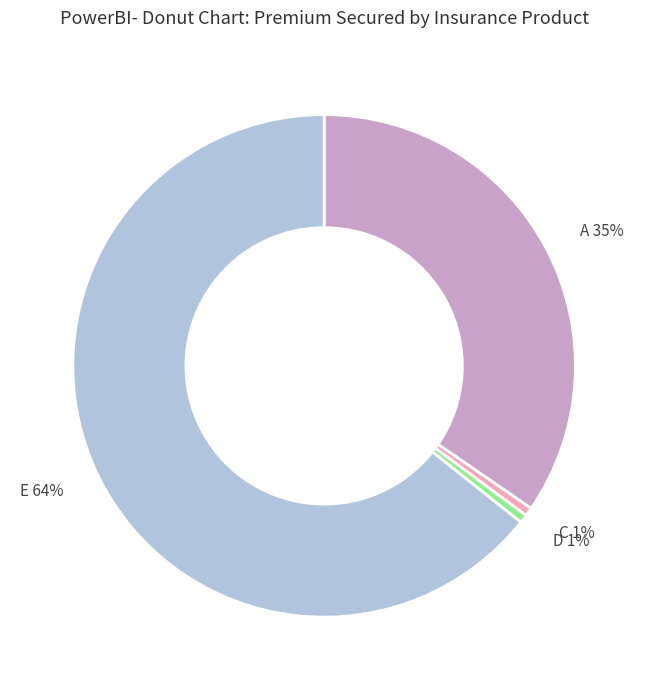

Which category has the biggest portion of the pie?

E